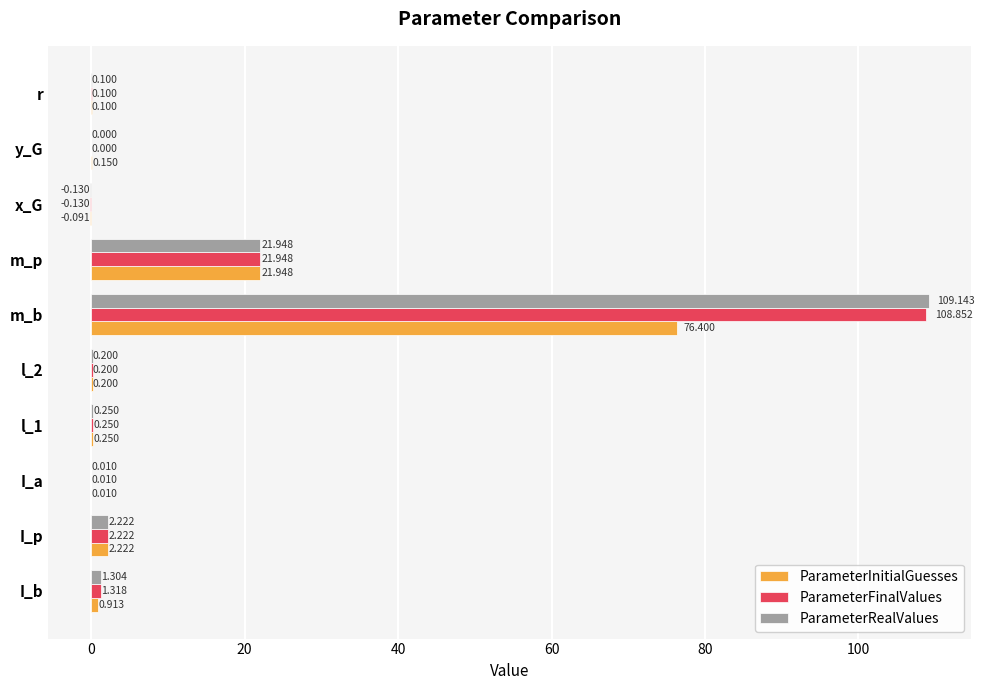

Which category has the highest value across all series?

m_b